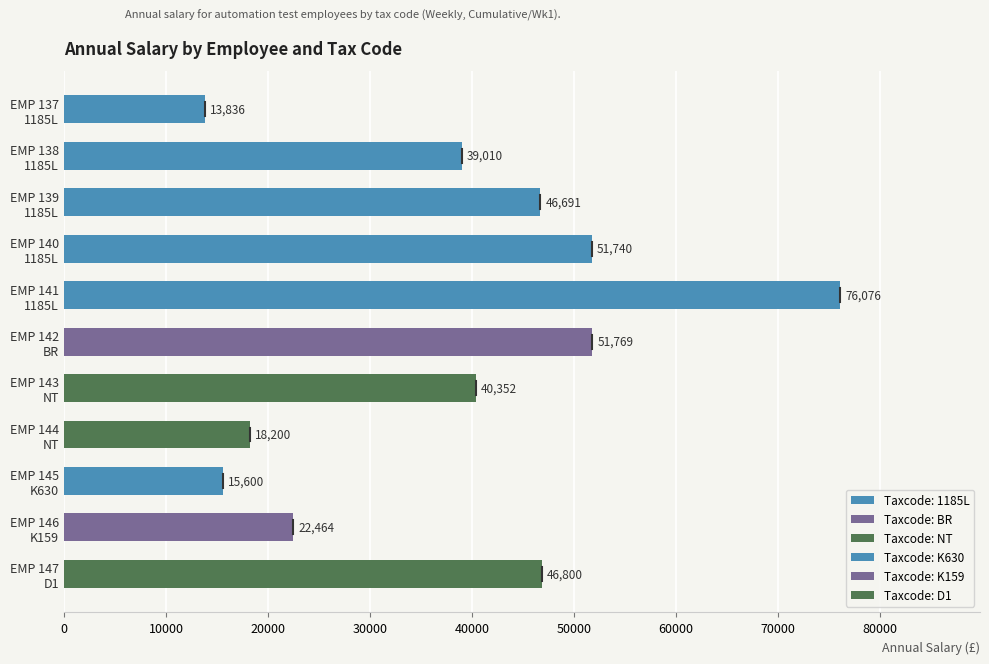

What is the sum of all values?

422537.4